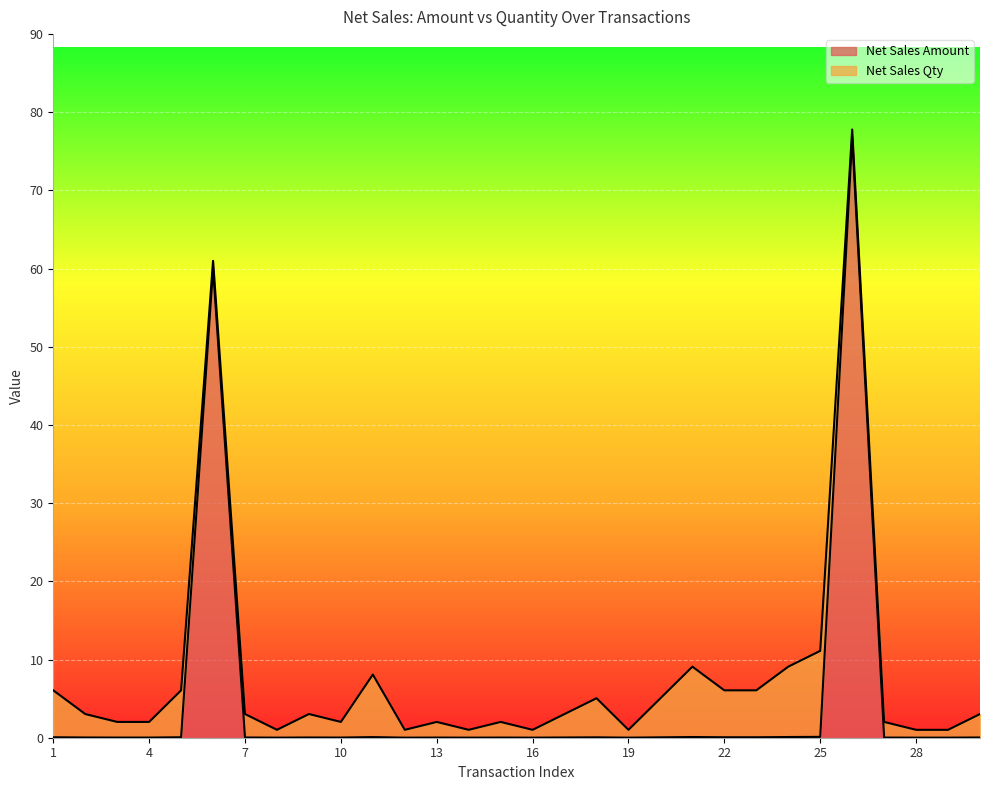

What is the difference between the maximum and minimum values in the Net Sales Amount series?

76.8